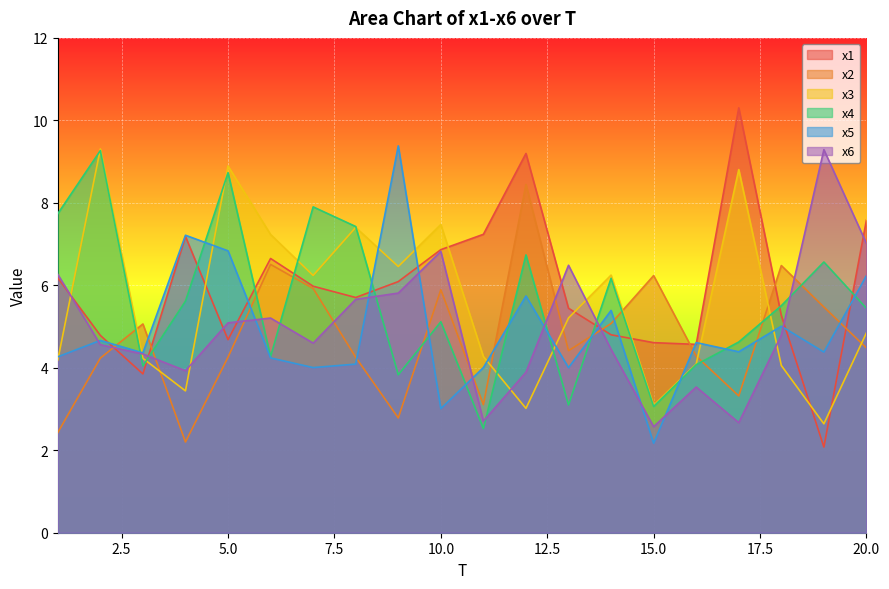

What is the sum of the x5 values at 14 and 17?

9.8